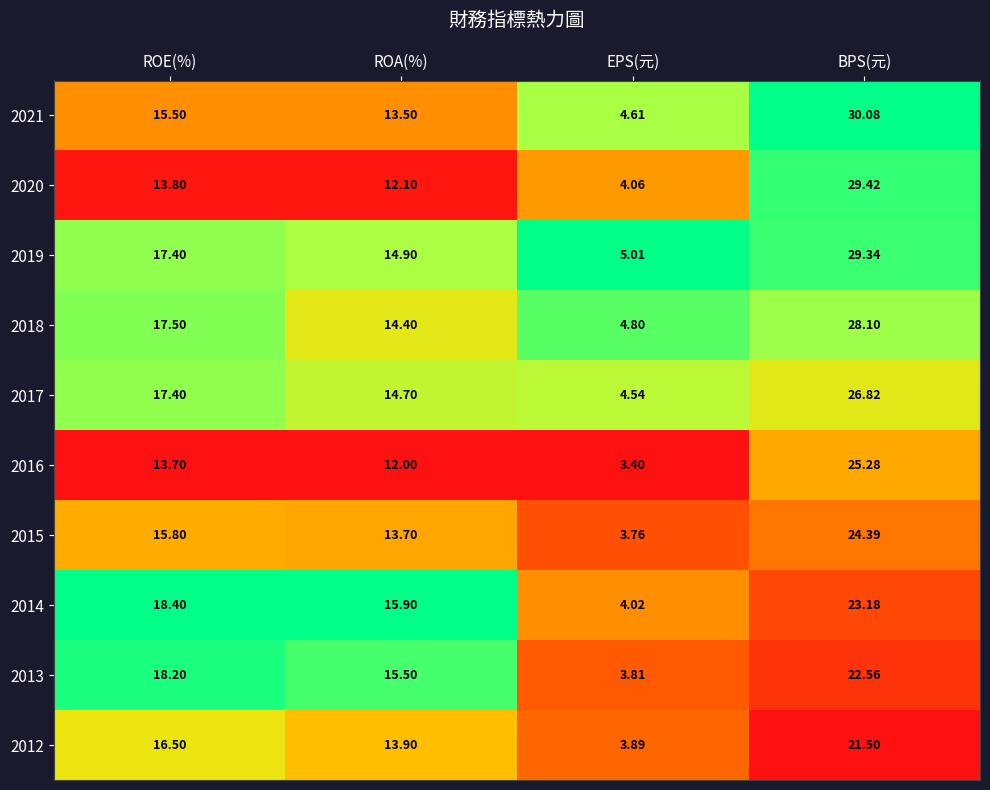

How many categories are shown in the chart?

4